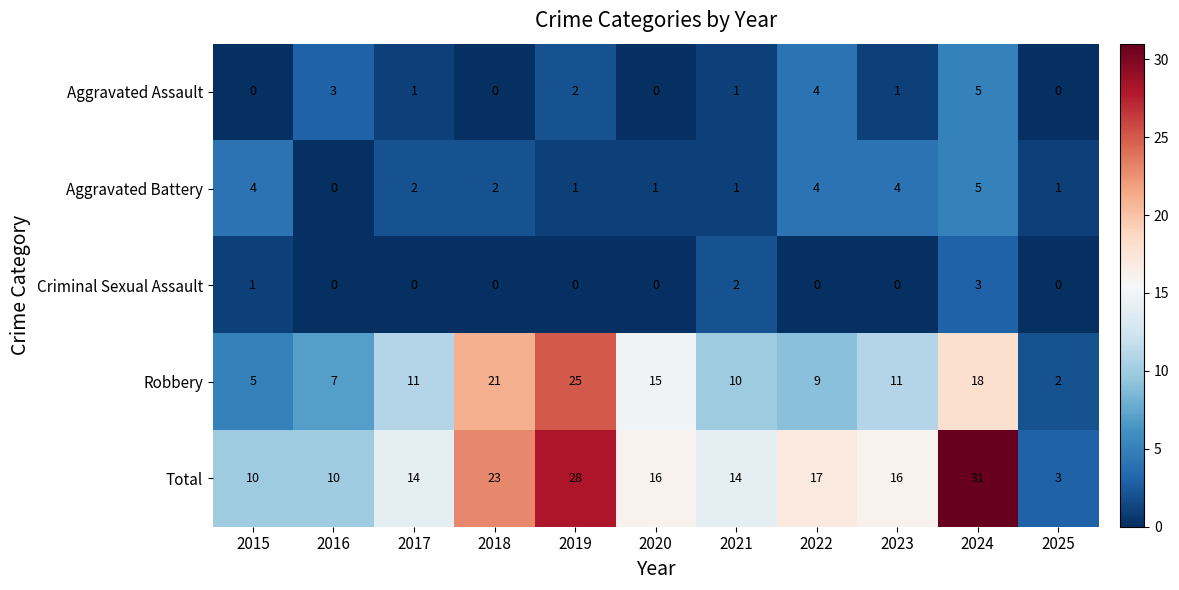

The Criminal Sexual Assault series shows 1 at 2015. True or false?

True